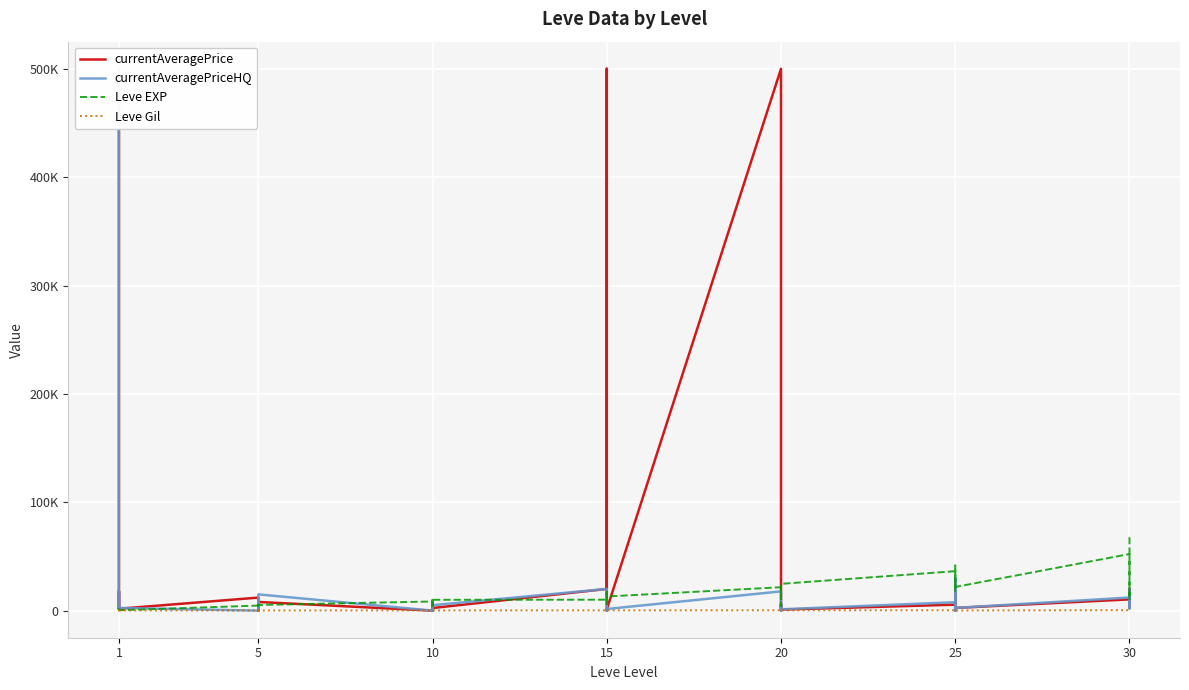

True or false: Leve Gil has a value of 170 at 10.

True